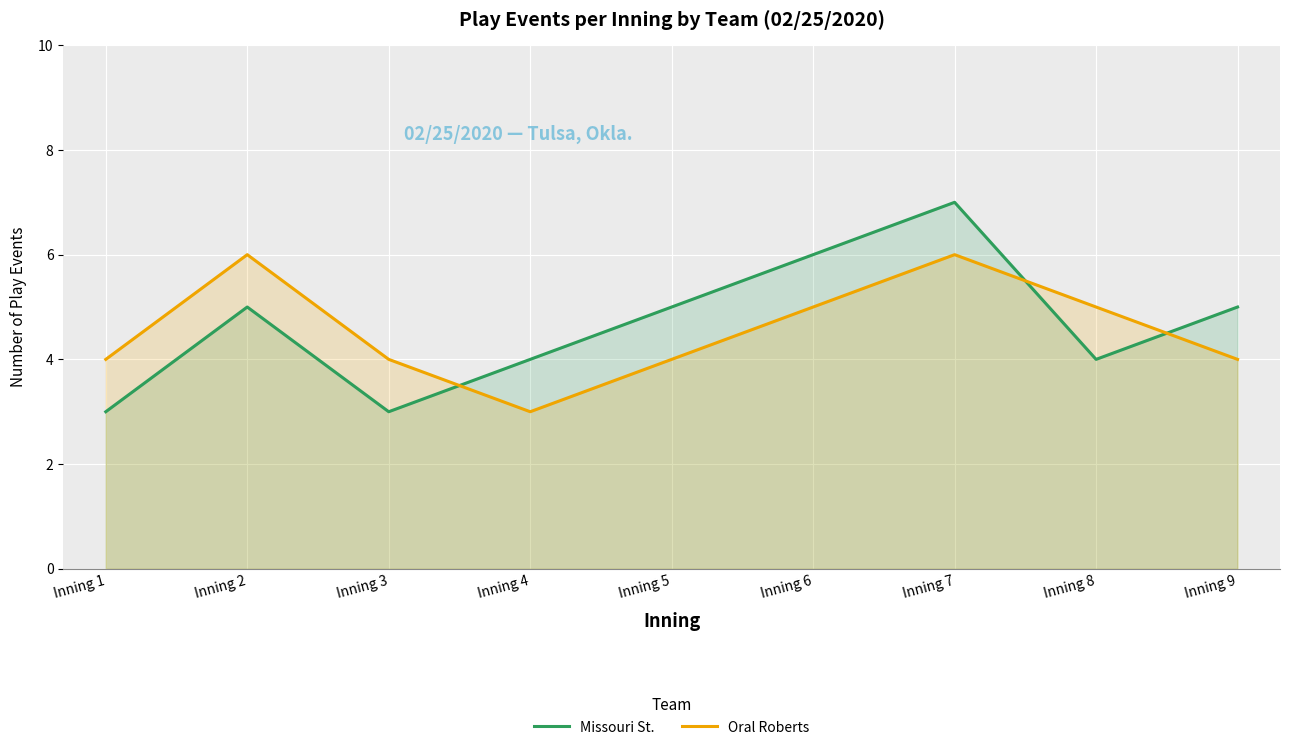

True or false: Oral Roberts and Missouri St. intersect in this chart.

True